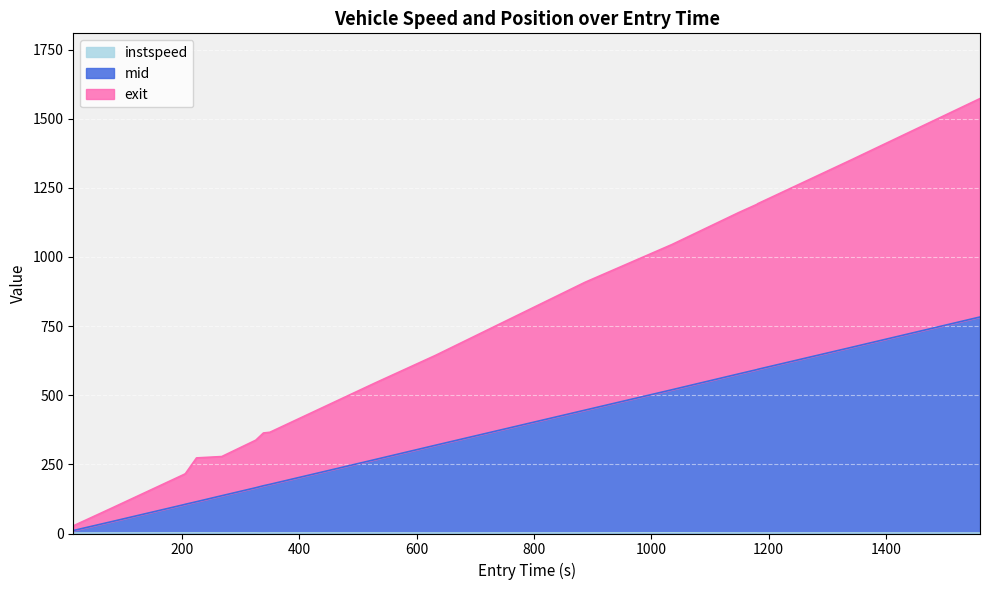

Rank the series by their maximum value, from highest to lowest.

exit_norm, mid_norm, instspeed